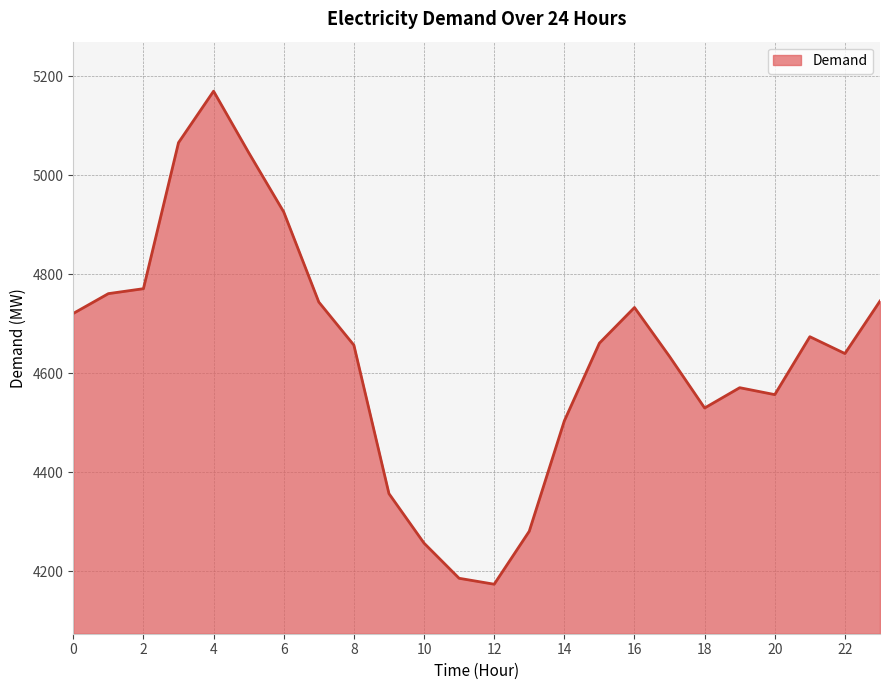

What is the smallest value displayed?

4174